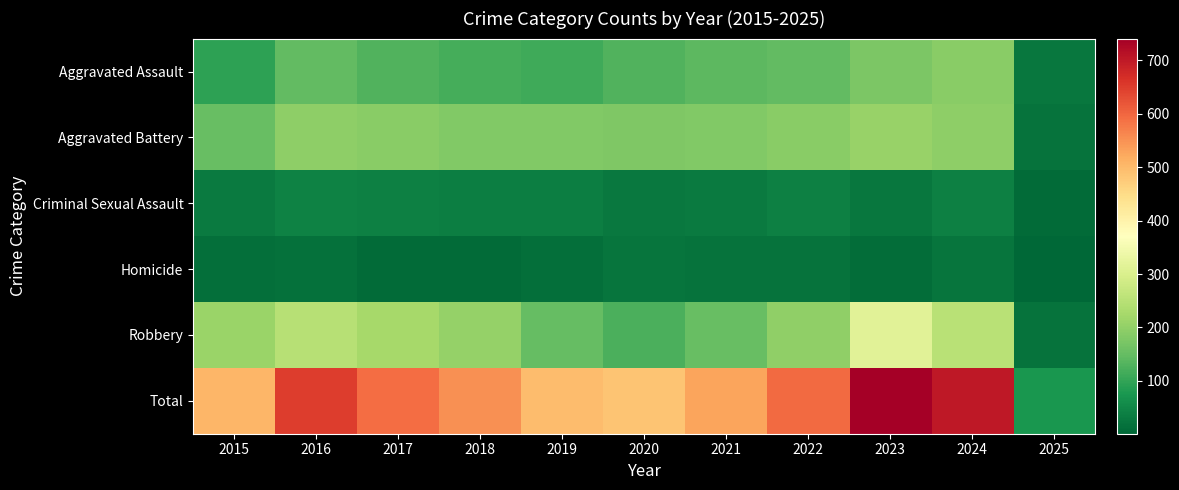

The value of Aggravated Battery at 2024 is 195. True or false?

True